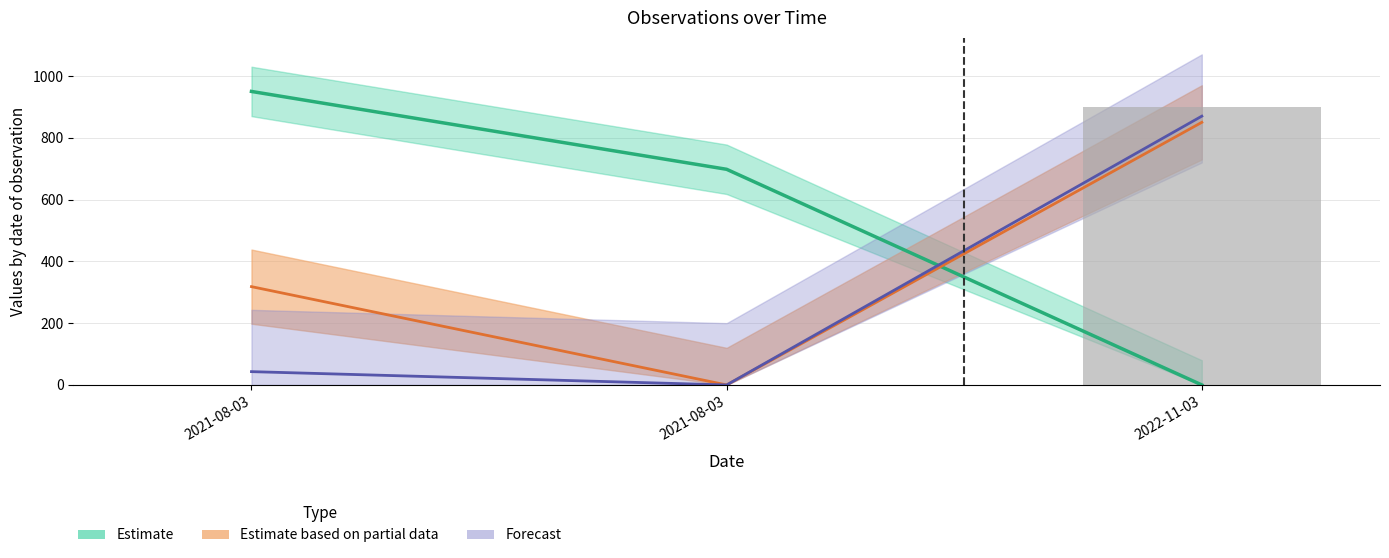

True or false: the data shows 900.0 at 2022-11-03.

True